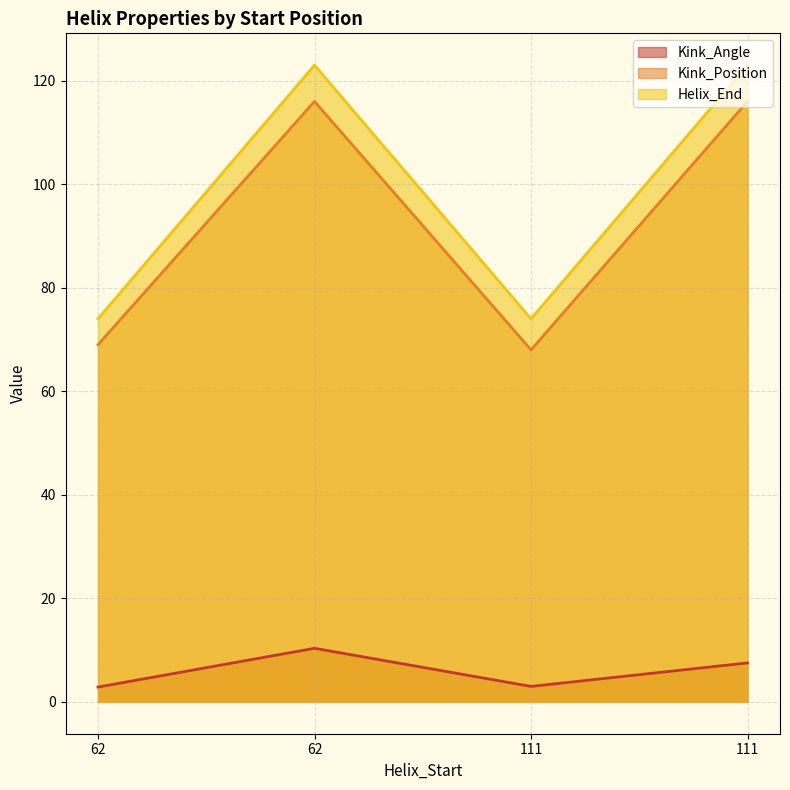

At 111, list the series in order from largest to smallest.

Helix_End, Kink_Position, Kink_Angle